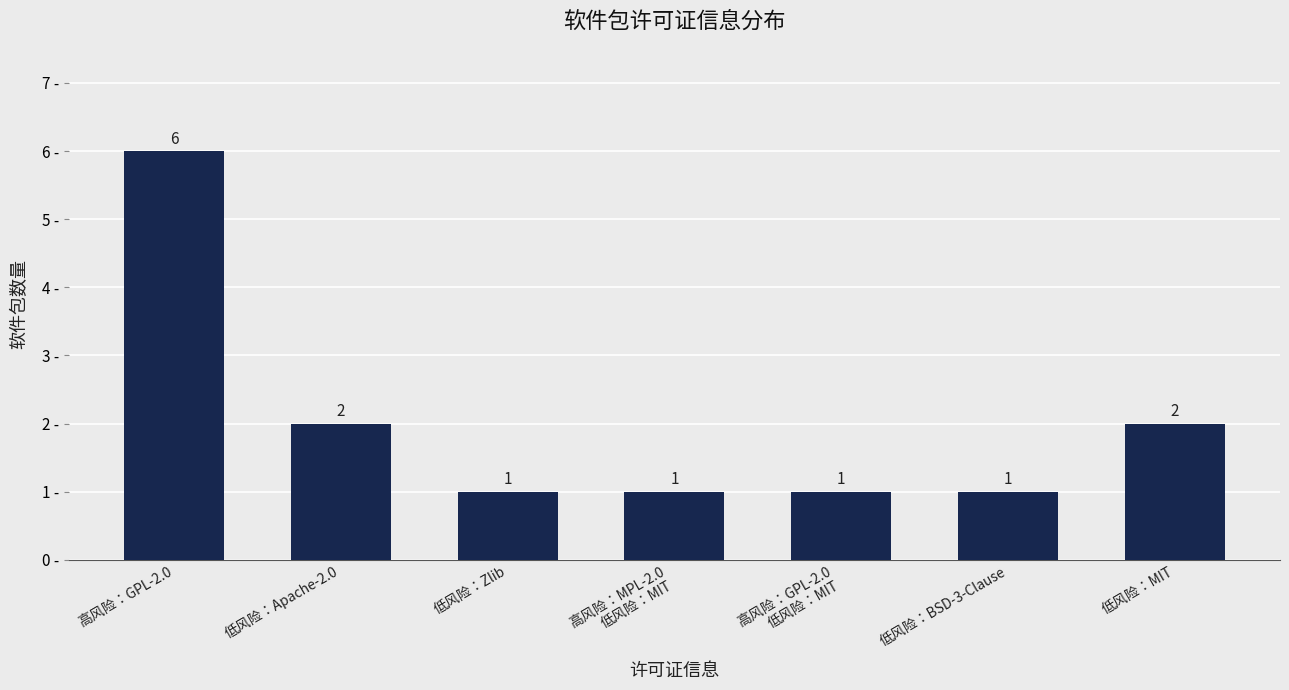

What is the value of the 3rd bar from the left?

1